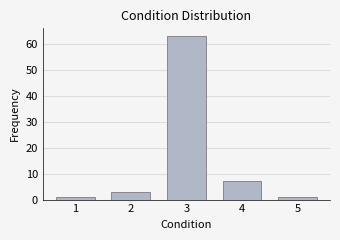

What is the height of the bar covering 2.5 to 3.5 on the x-axis? The values are not printed on the chart, so give them approximately, as read against the axis.

63